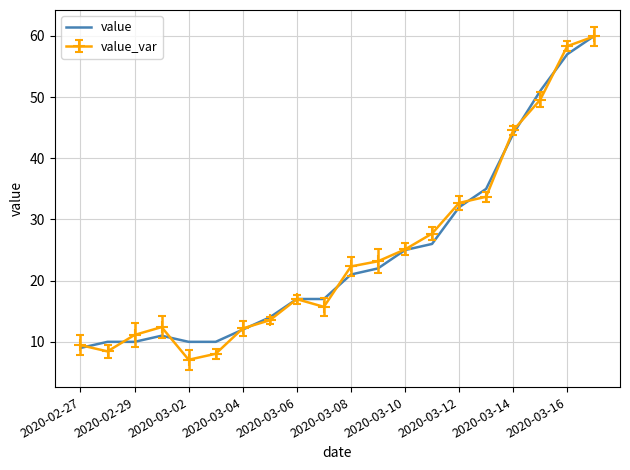

Count the number of data series in this chart.

2